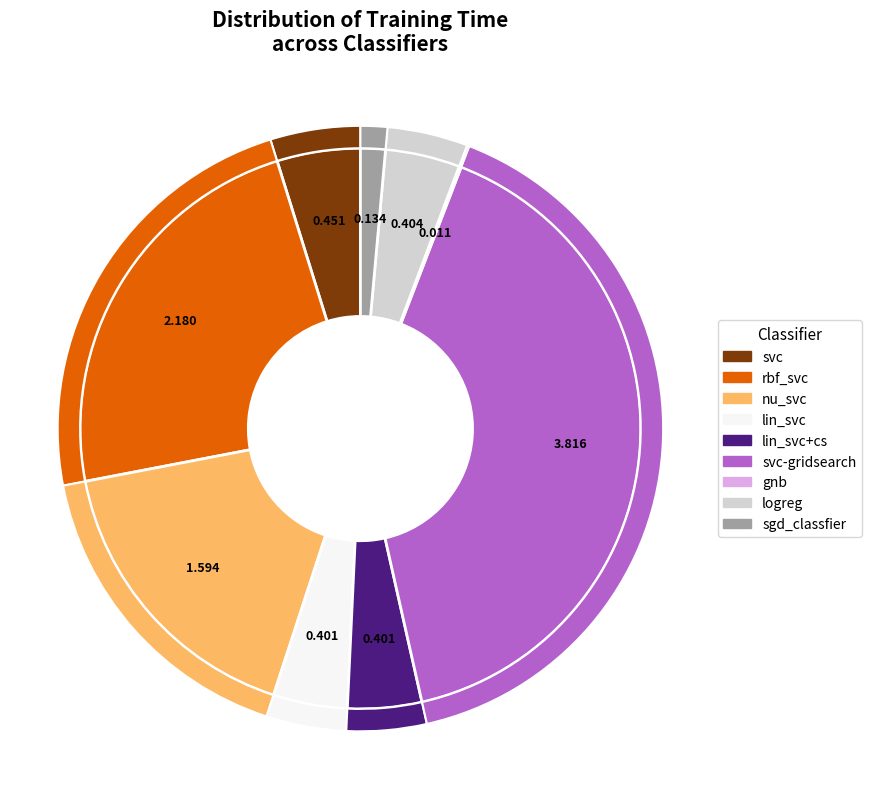

The svc slice represents 1% of the pie. True or false?

False